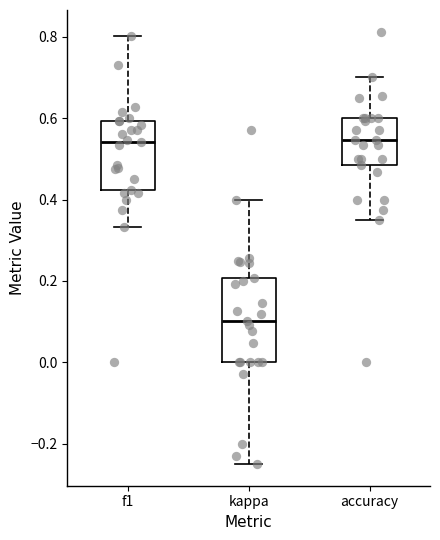

Comparing the boxes themselves (not the whiskers), which one is the tallest?

kappa